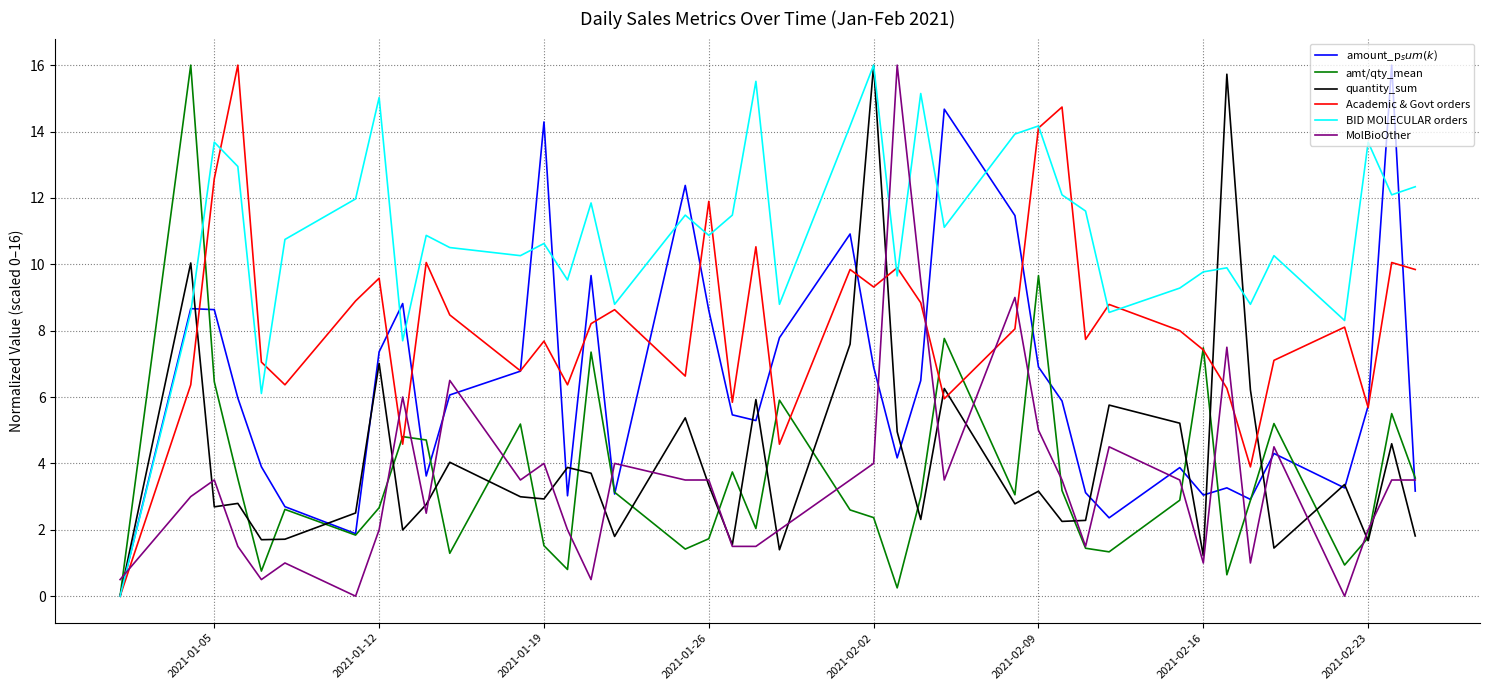

Which series has the largest total across all categories?

BID MOLECULAR orders